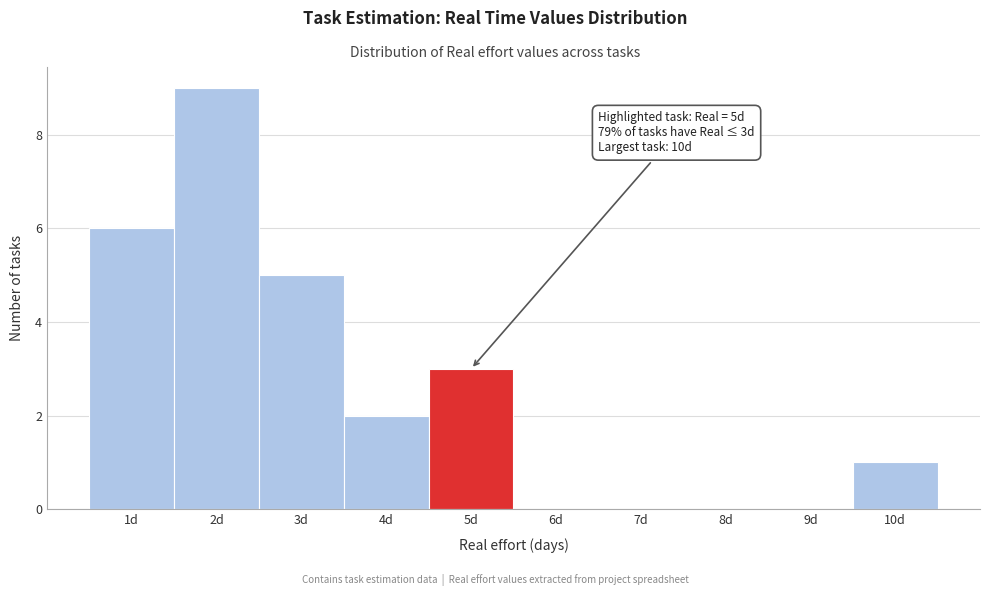

Which range on the x-axis has the tallest bar?

1.5 to 2.5